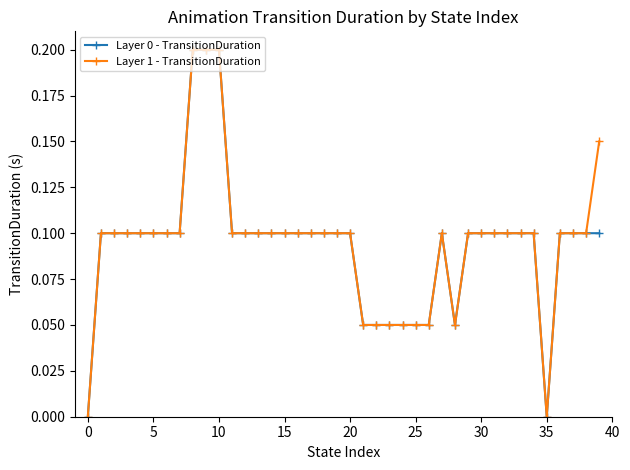

What is the value of the Layer 1 - TransitionDuration point at the 9th from the left?

0.2